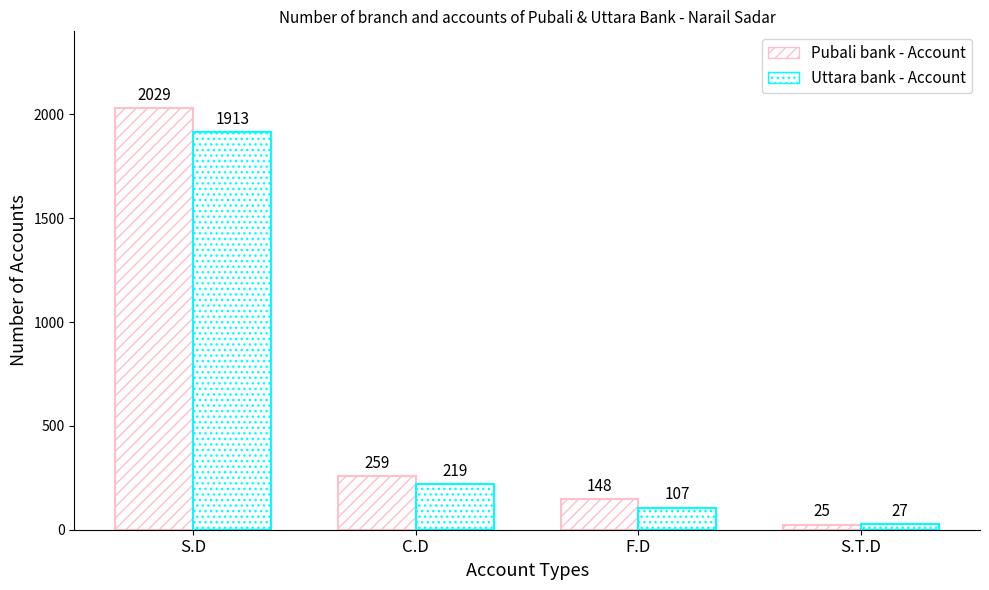

What is the label of the 3rd bar from the right?

C.D